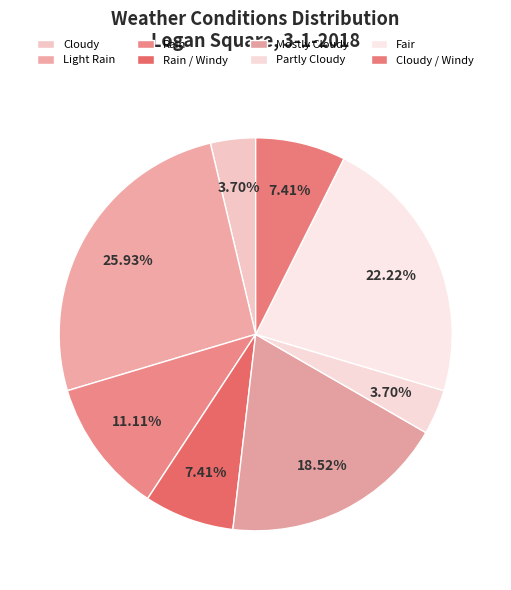

Rank the categories by value from highest to lowest.

Light Rain, Fair, Mostly Cloudy, Rain, Rain / Windy, Cloudy / Windy, Cloudy, Partly Cloudy